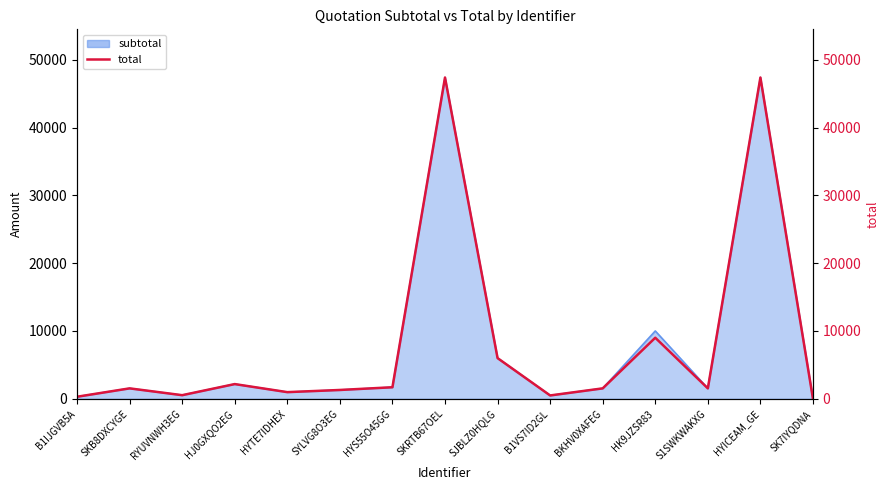

Reading left to right, extract all data points from this chart.

300.0	1535.0	530.2	2167.3	979.7	1298.9	1700.0	47370.0	5996.8	490.4	1535.0	9000.0	1535.0	47370.0	0.0